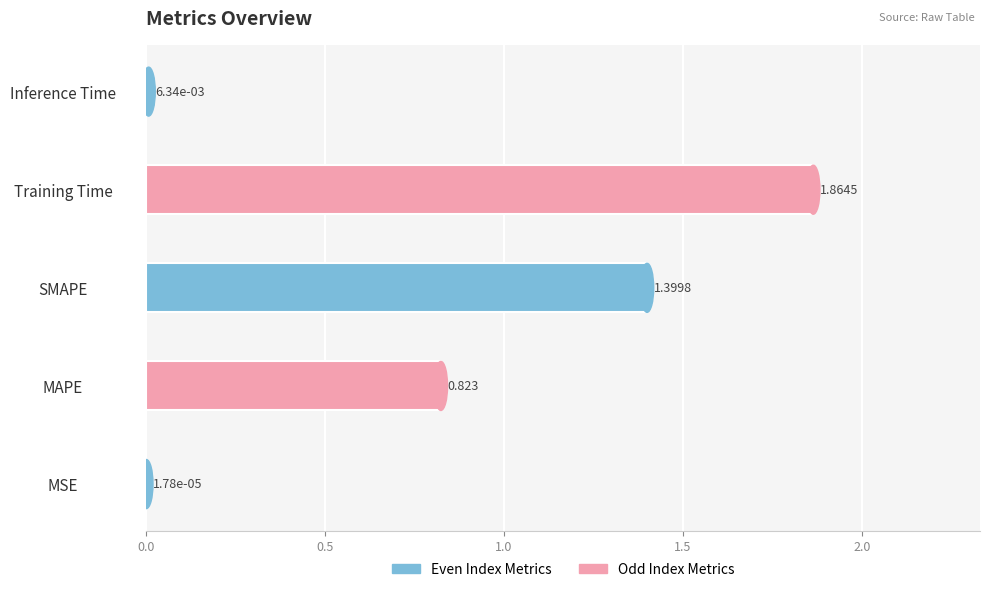

At which label is the value closest to 0?

MSE